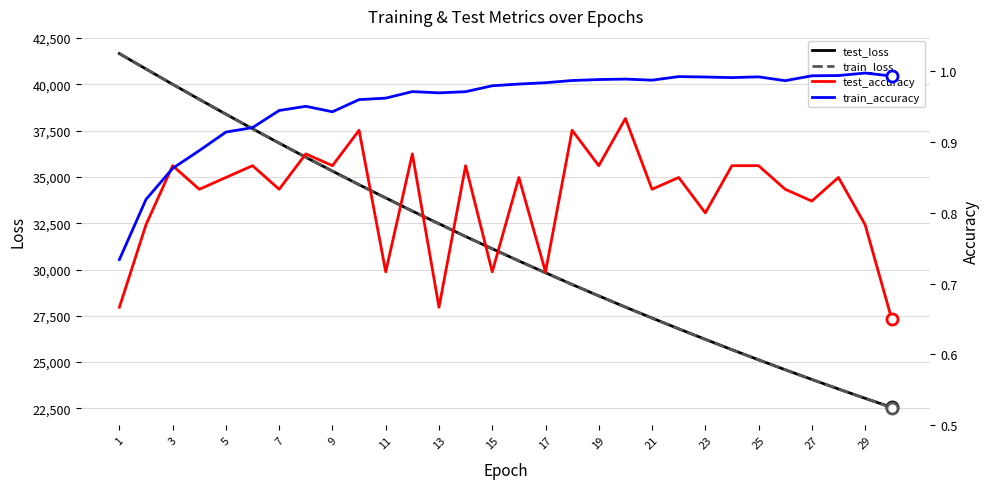

At 7, list the series in order from smallest to largest.

test_accuracy, train_accuracy, train_loss, test_loss